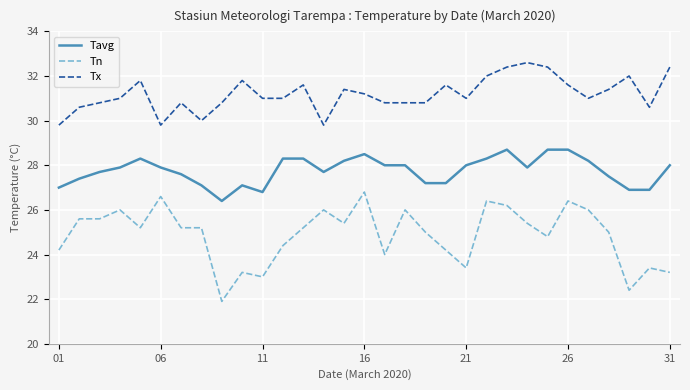

List the series in order of their overall mean, highest first.

Tx, Tavg, Tn